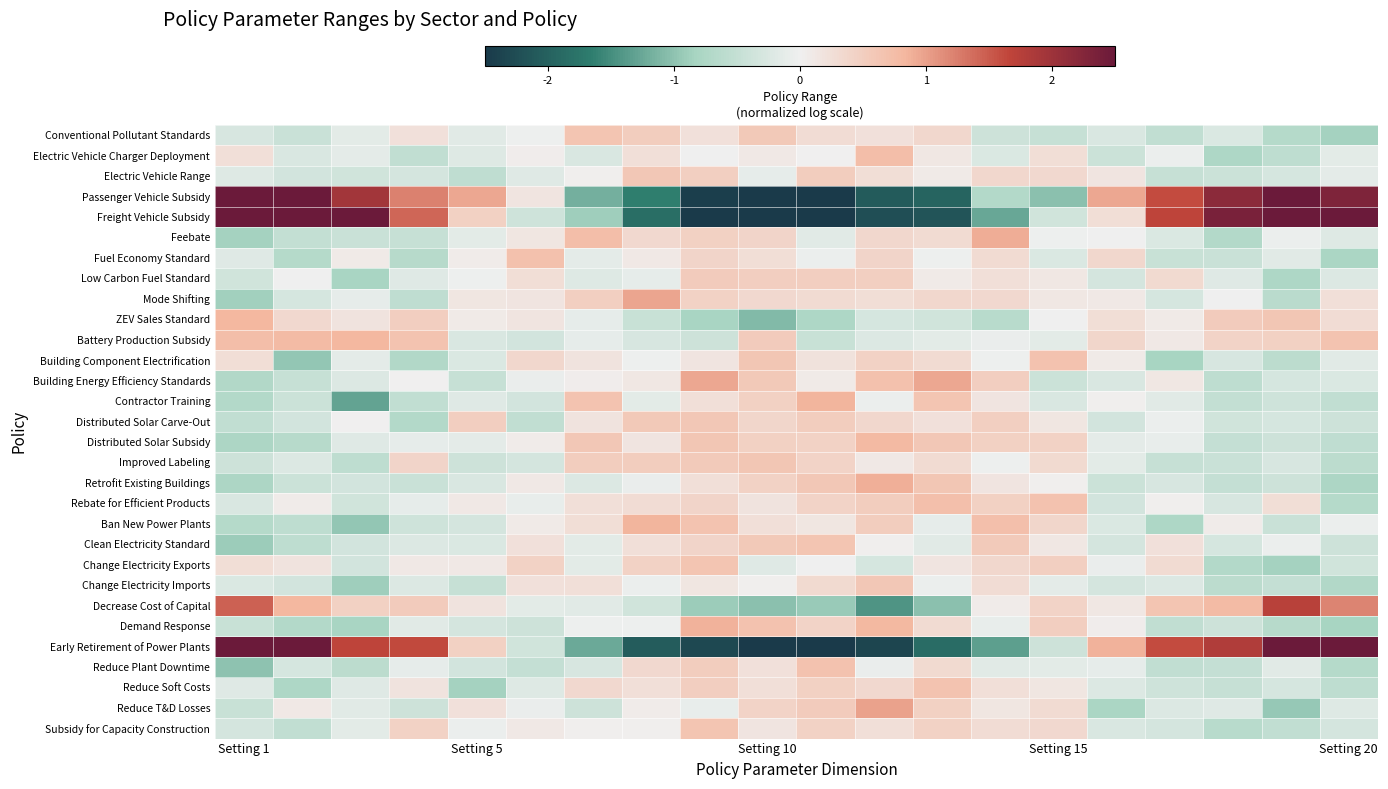

What is the maximum value shown in the chart?

3.1